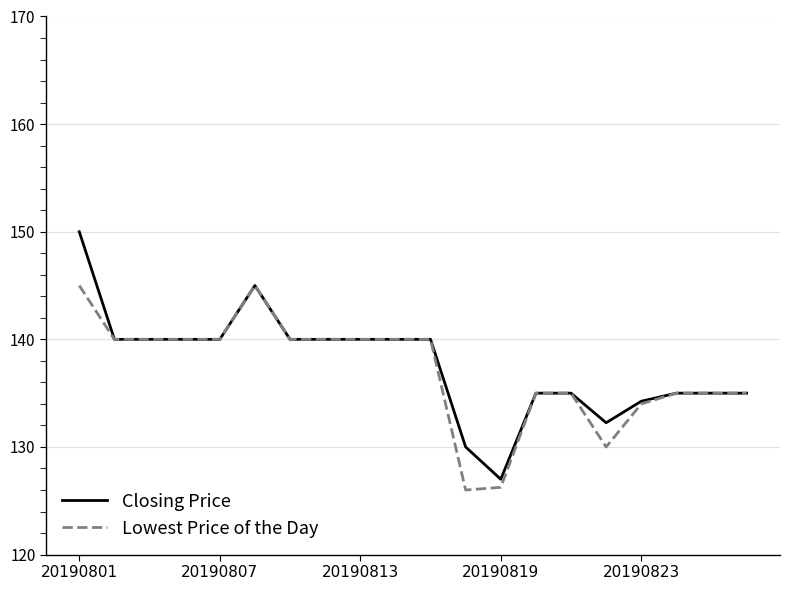

What is the highest value of the Lowest Price of the Day series?

145.0